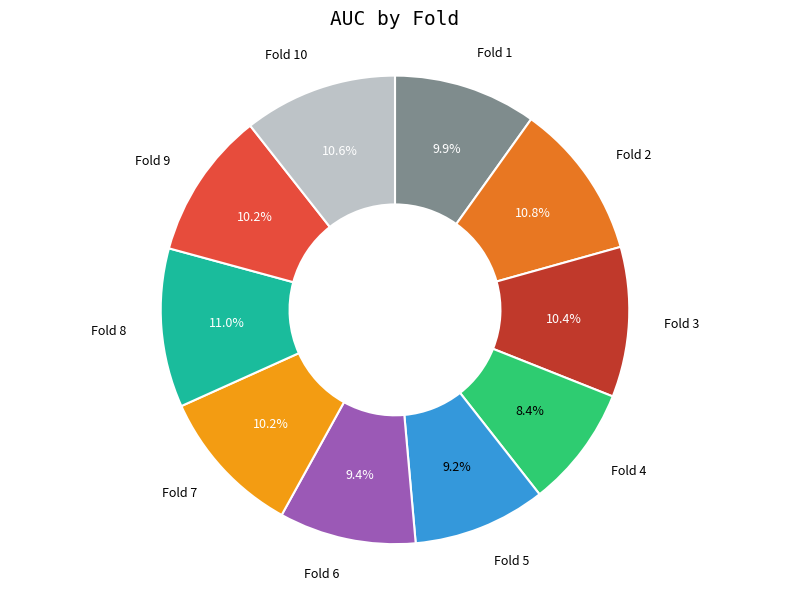

Is it true that Fold 4 is 8% of the pie?

True